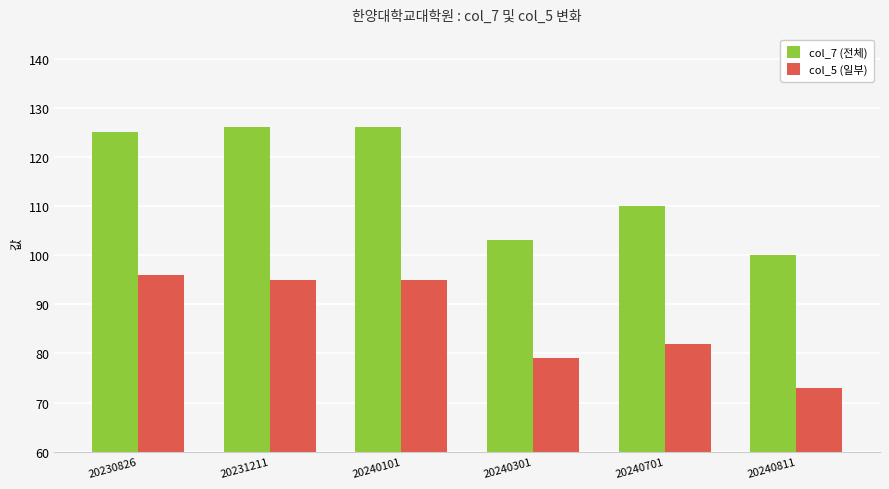

Which category has the lowest value across all series?

20240811